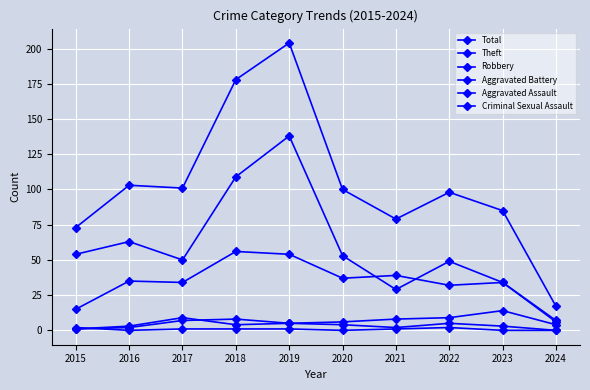

Which has a higher value, 2020 or 2019?

2019